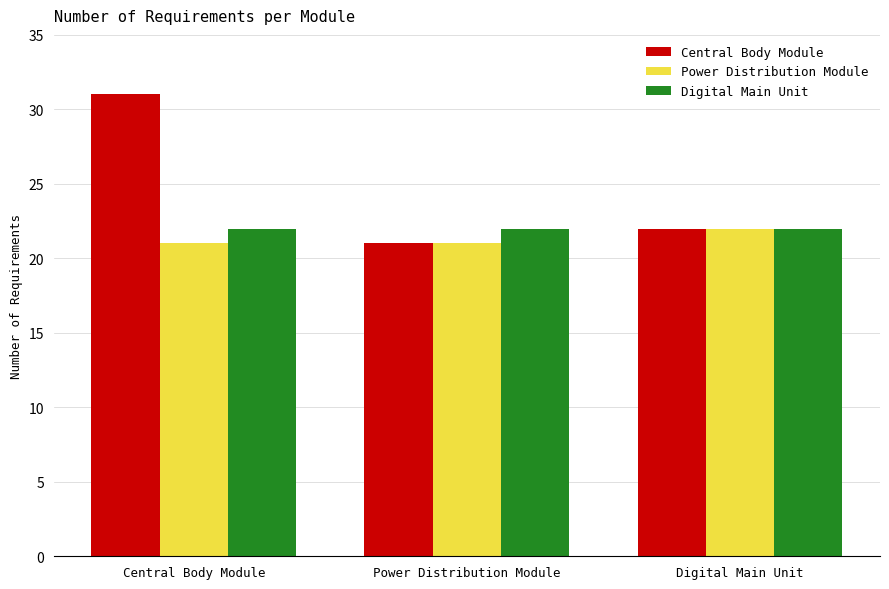

What position from the left is Power Distribution Module?

2